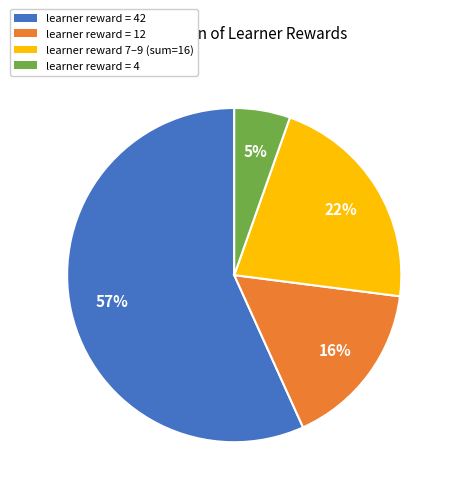

Is there any slice that represents more than half of the pie?

Yes